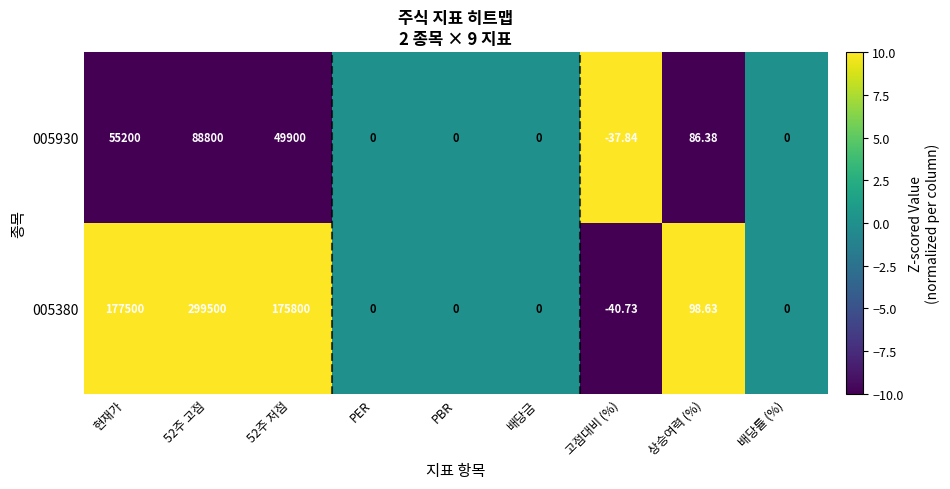

At which category does the chart reach its peak across all series?

52주 고점